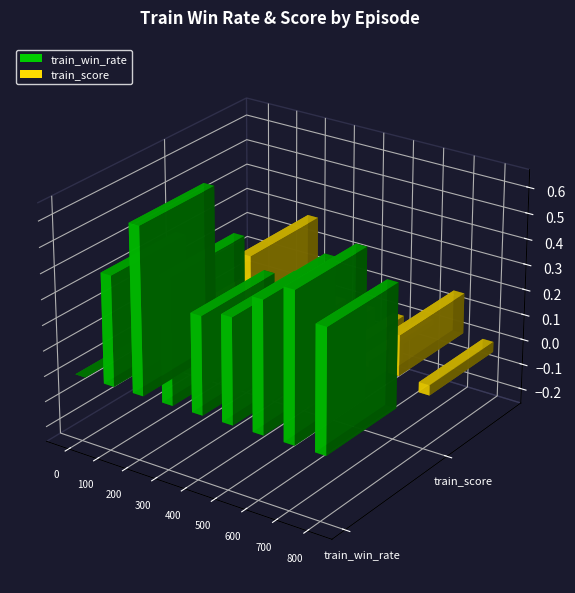

List the labels in order of train_score value, smallest first.

400, 500, 100, 800, 300, 0, 600, 700, 200